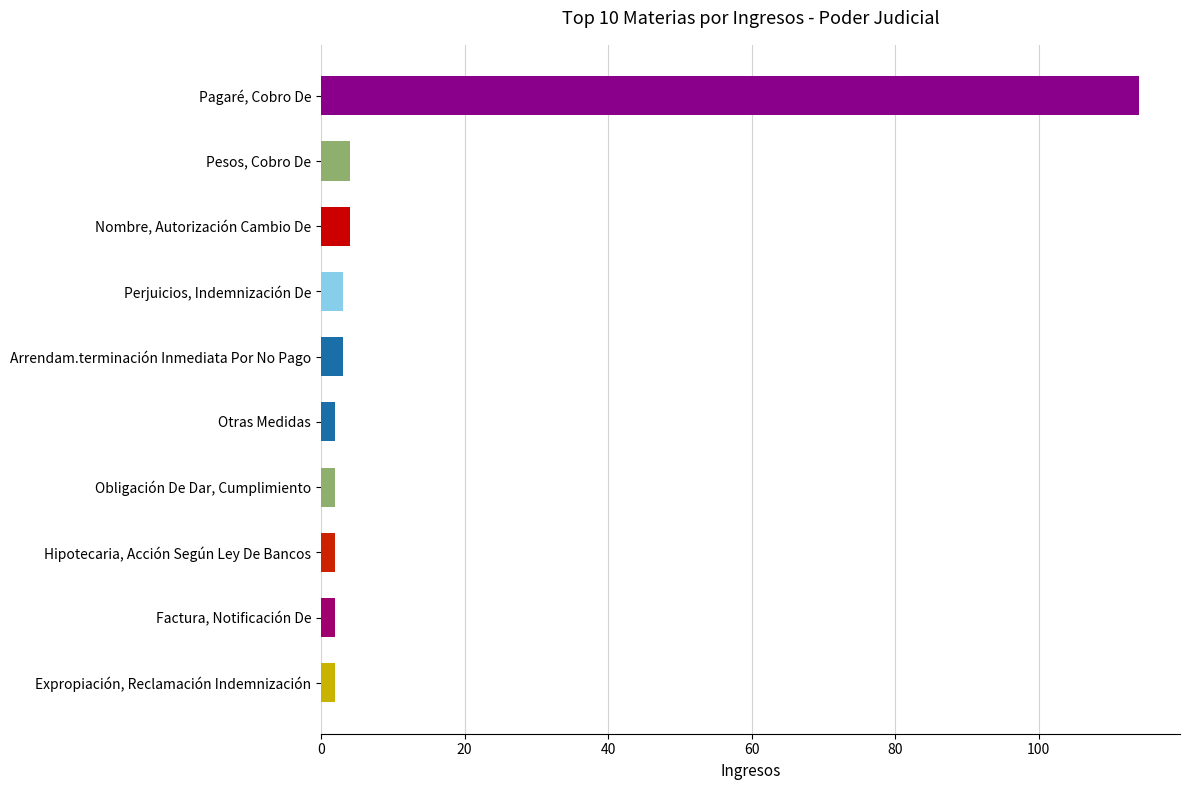

How many series are shown in this chart?

1